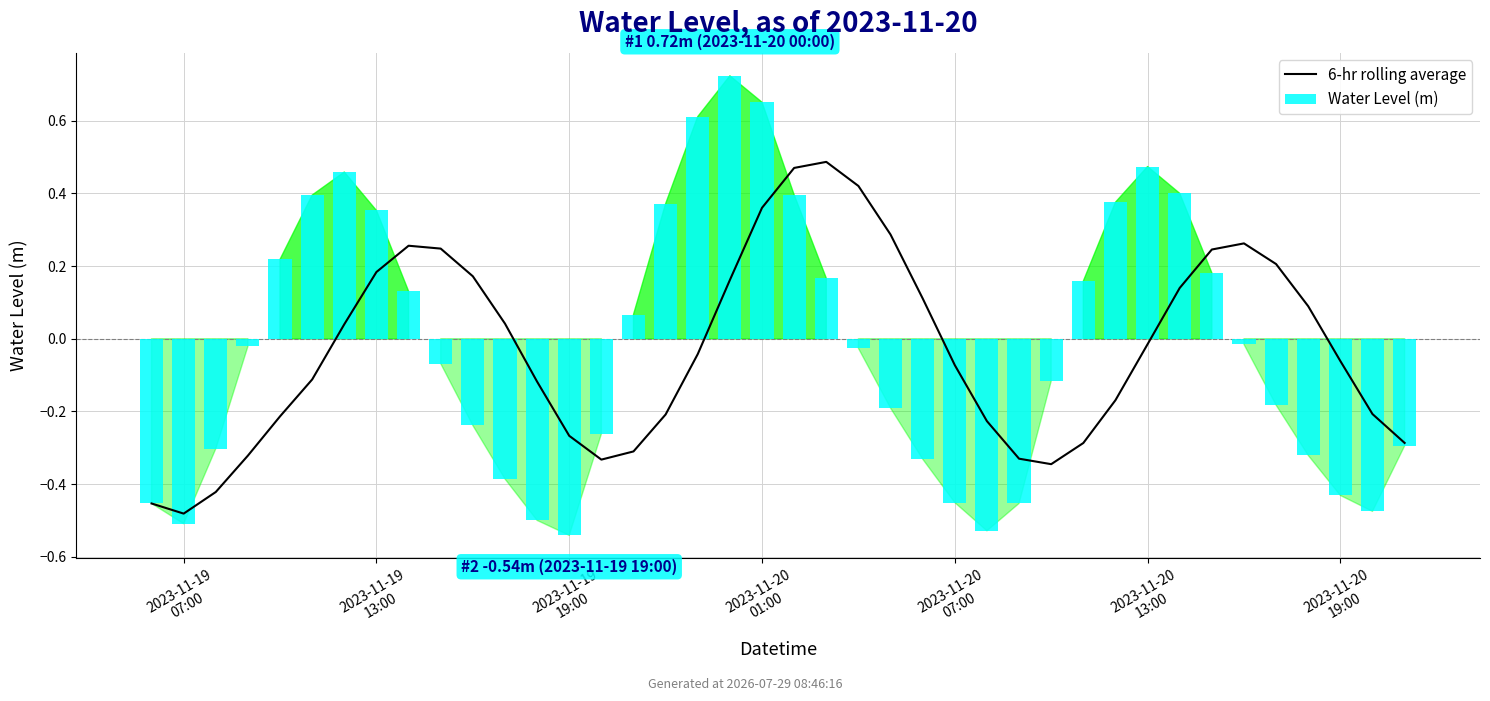

The value of Water Level (m) at 2023-11-19
07:00 is -0.6. True or false?

False